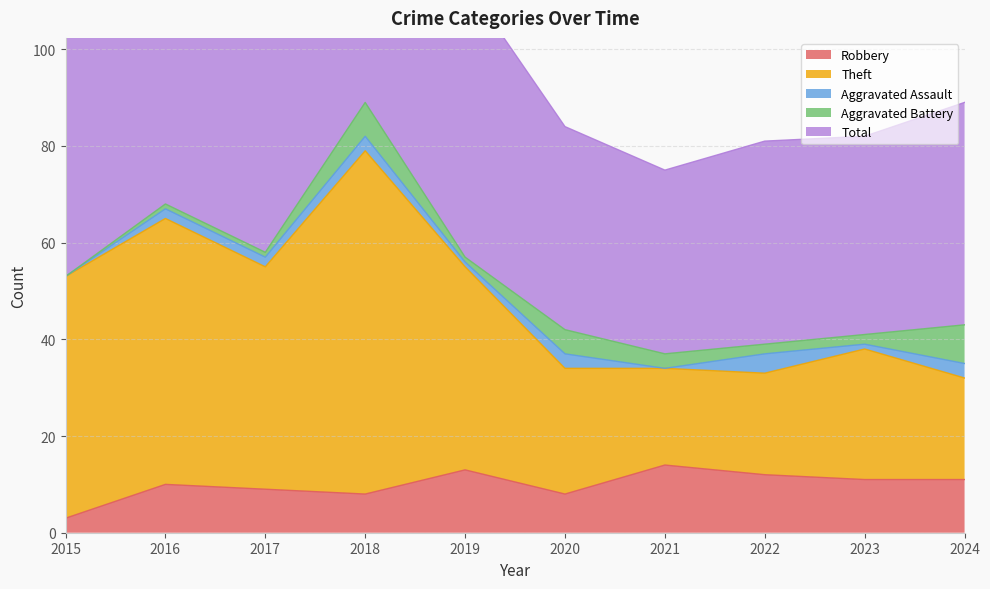

At which label does Robbery first exceed 11?

2019